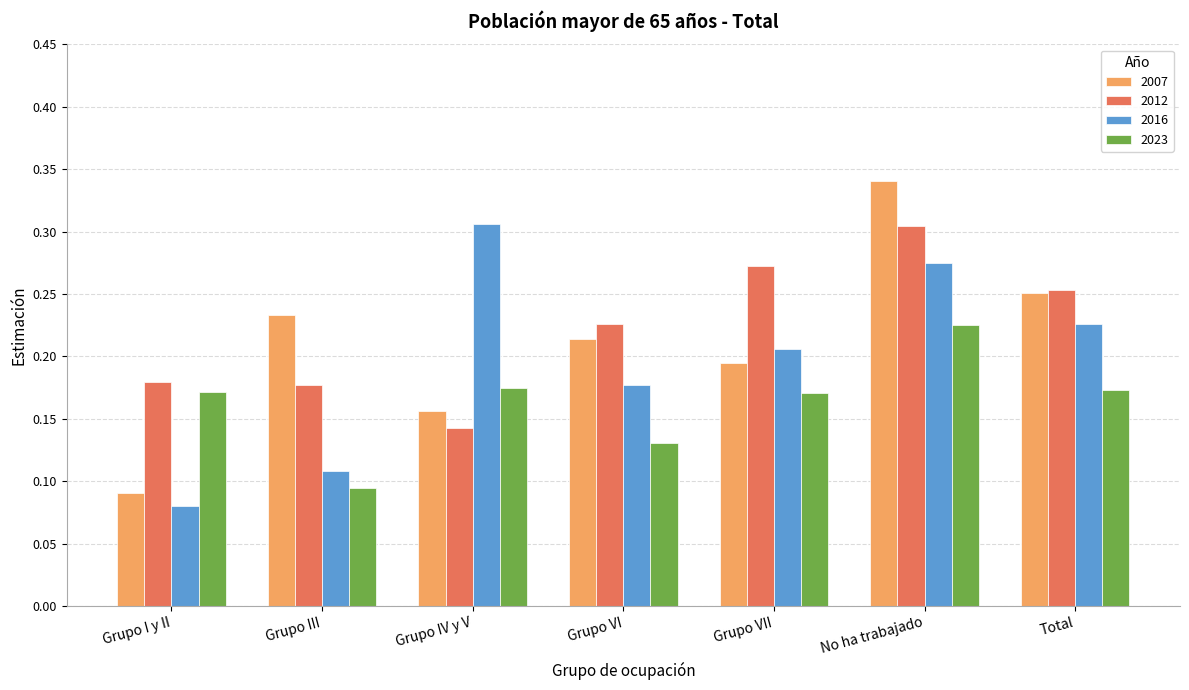

How many categories are shown in the chart?

7